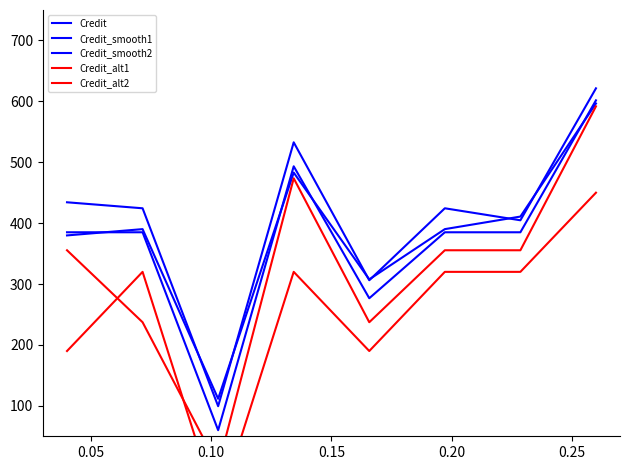

Reading right to left, list all the values displayed in this chart.

Credit: 601.7	385.0	385.0	276.7	493.3	60.0	385.0	385.0
Credit_smooth1: 596.5	410.8	390.2	307.6	483.0	111.6	390.2	379.8
Credit_smooth2: 621.4	404.7	424.4	306.2	532.7	99.4	424.4	434.2
Credit_alt1: 591.8	355.5	355.5	237.3	473.6	0.9	237.3	355.5
Credit_alt2: 450.0	320.0	320.0	190.0	320.0	-70.0	320.0	190.0